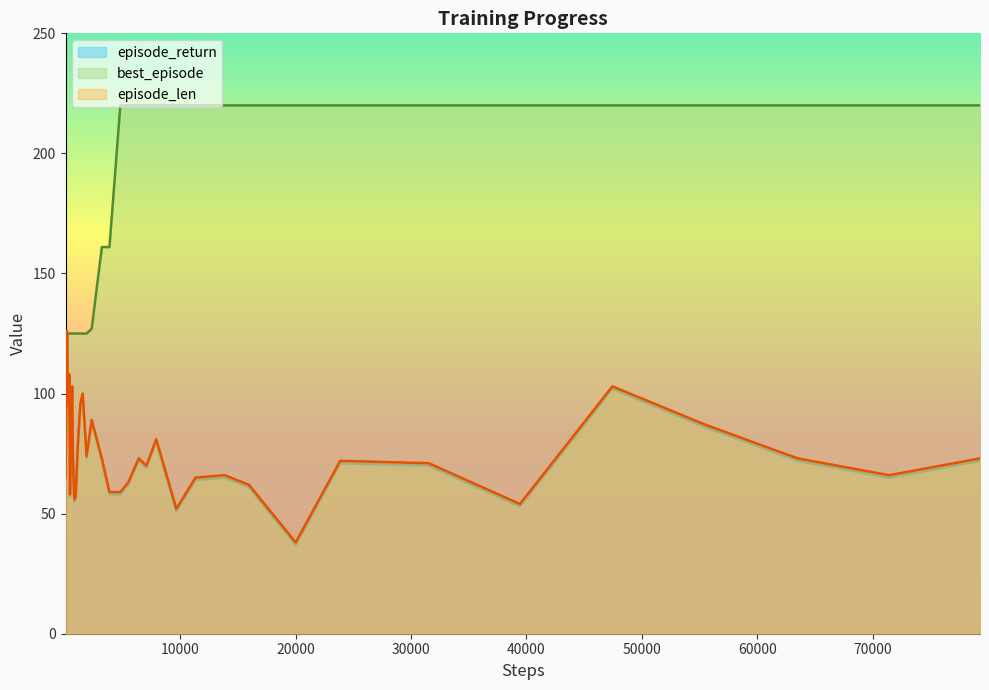

What are all the series names shown in the legend?

episode_return, best_episode, episode_len